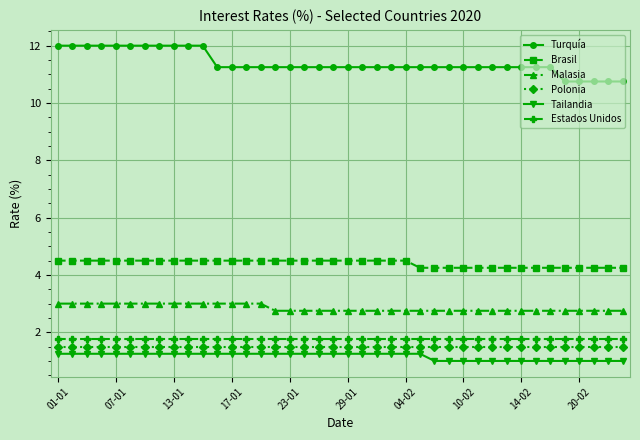

What is the value of the Polonia point at the 21st from the left?

1.5